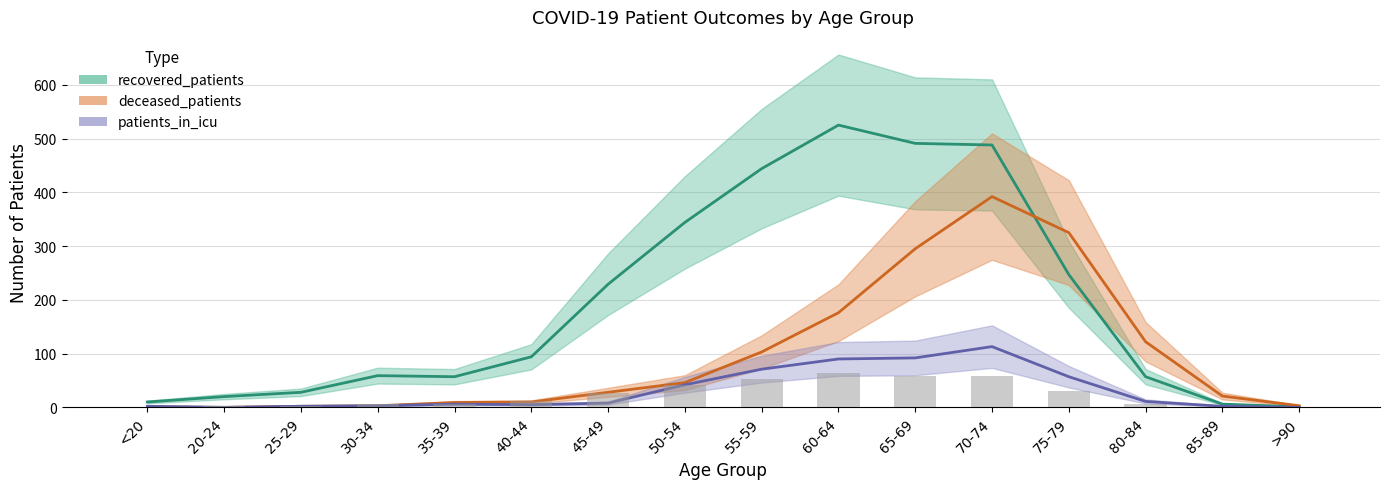

Are the bars grouped side by side (vs. stacked)?

Yes